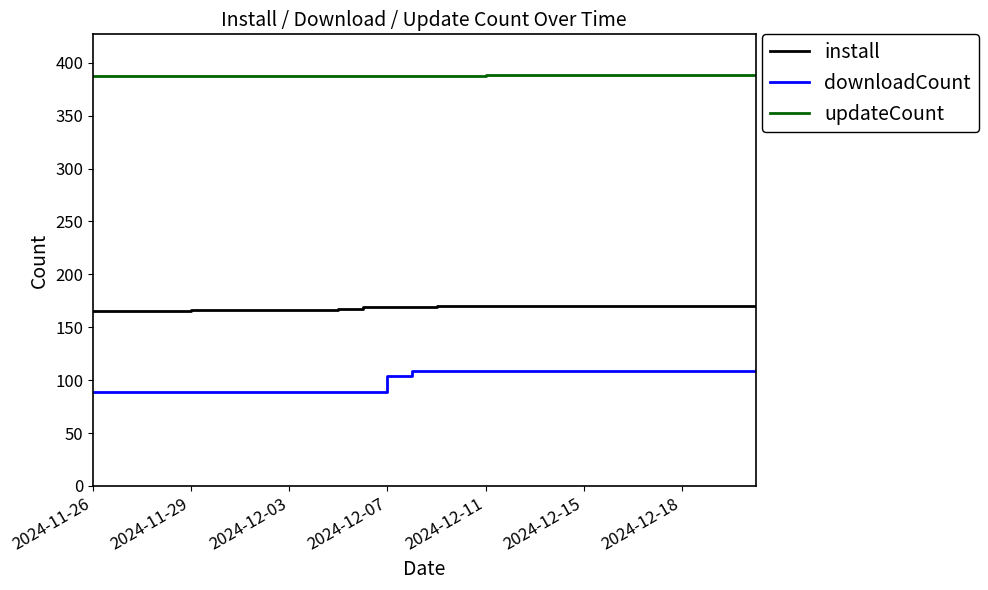

Which series has the widest spread of values?

downloadCount